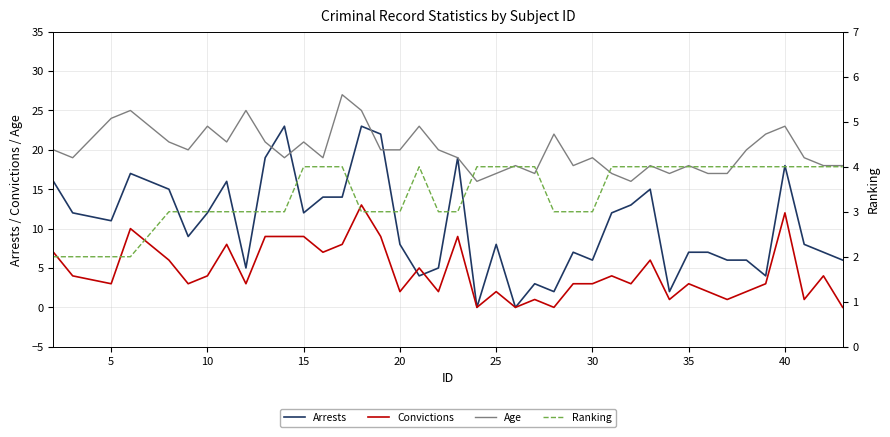

What is the highest value of the Convictions series?

13